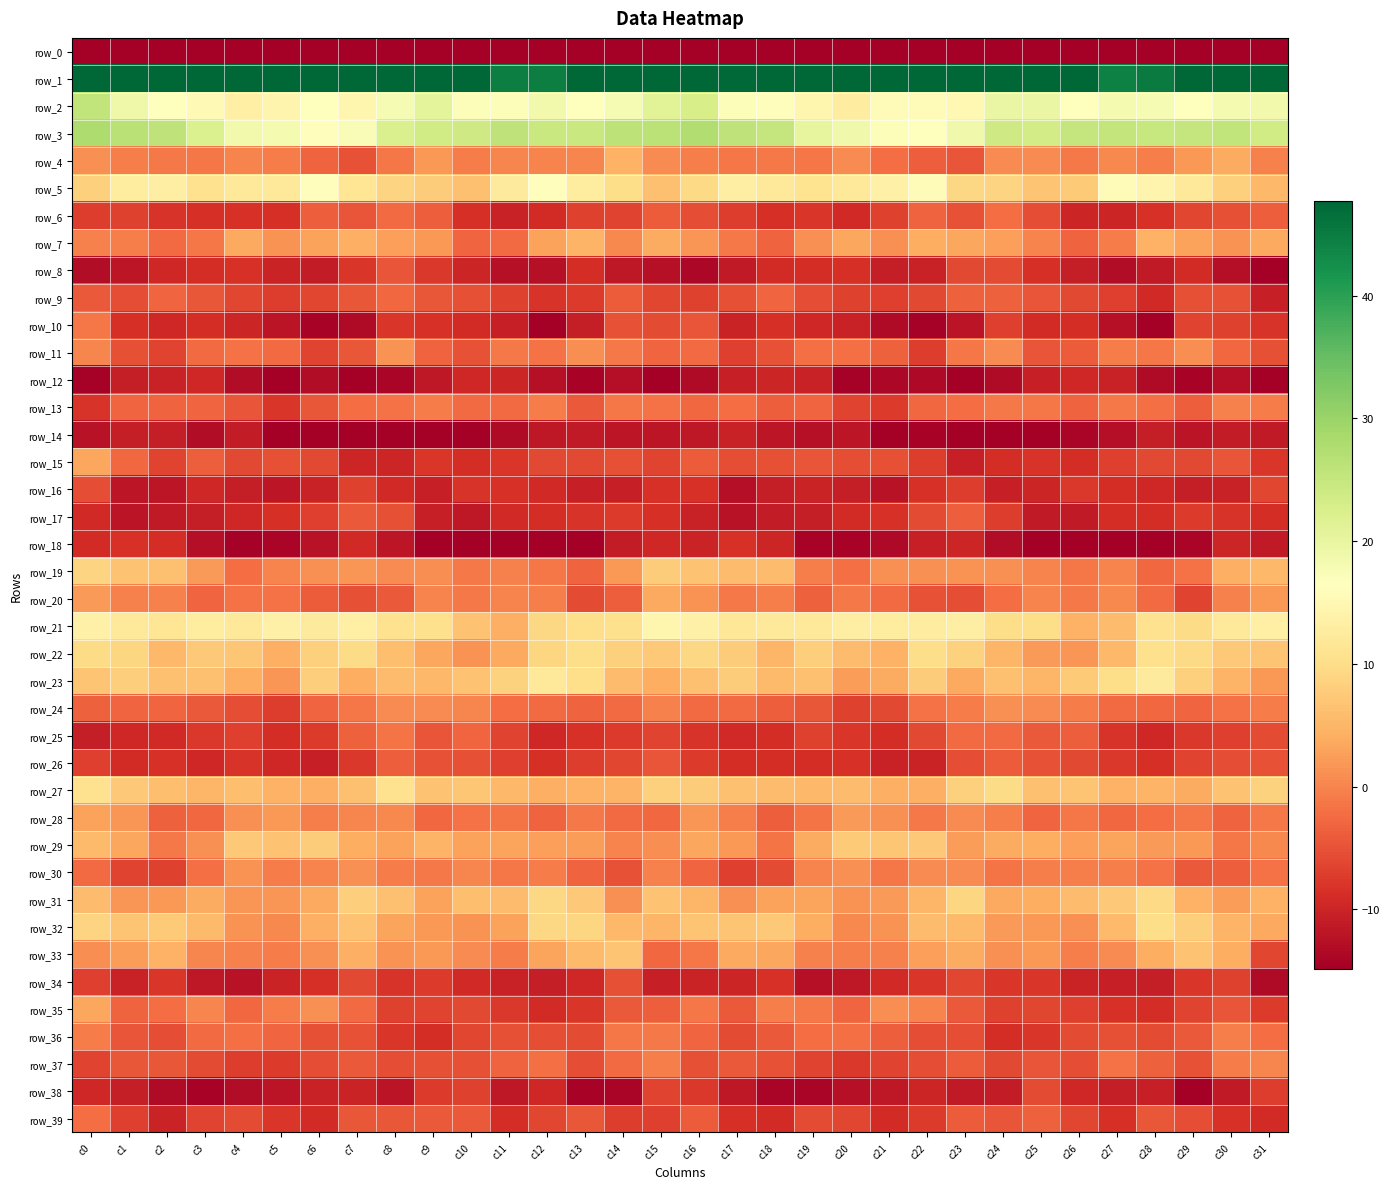

How many values in the row_17 series are below -8?

24